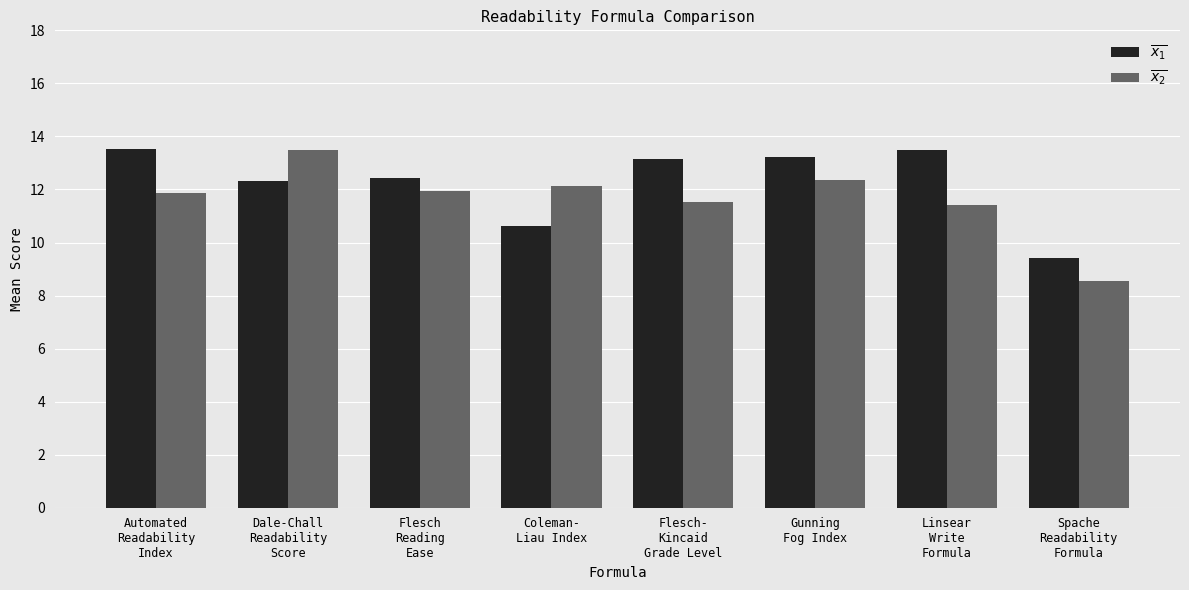

At which label is $\overline{x_1}$ closest to 11?

Coleman-
Liau Index